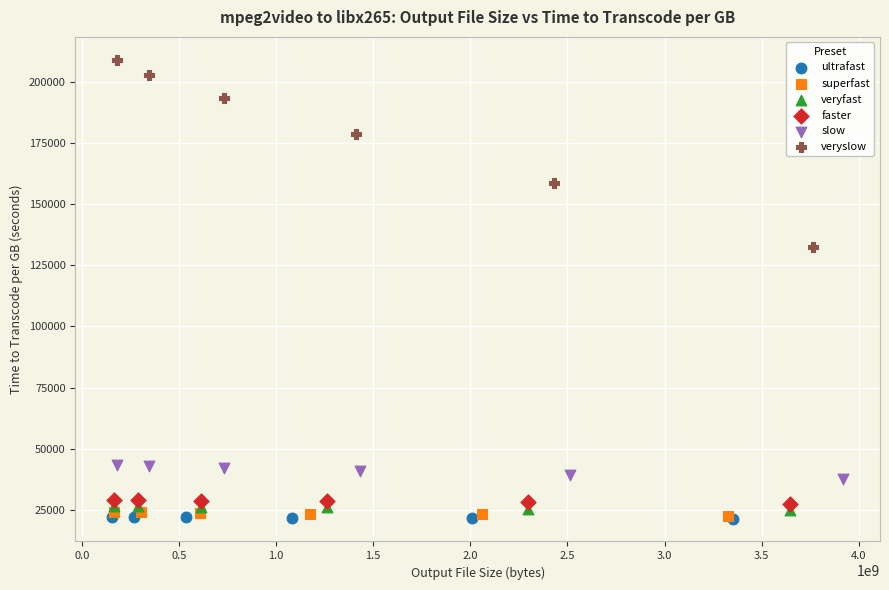

Which series contains the highest Y value?

veryslow